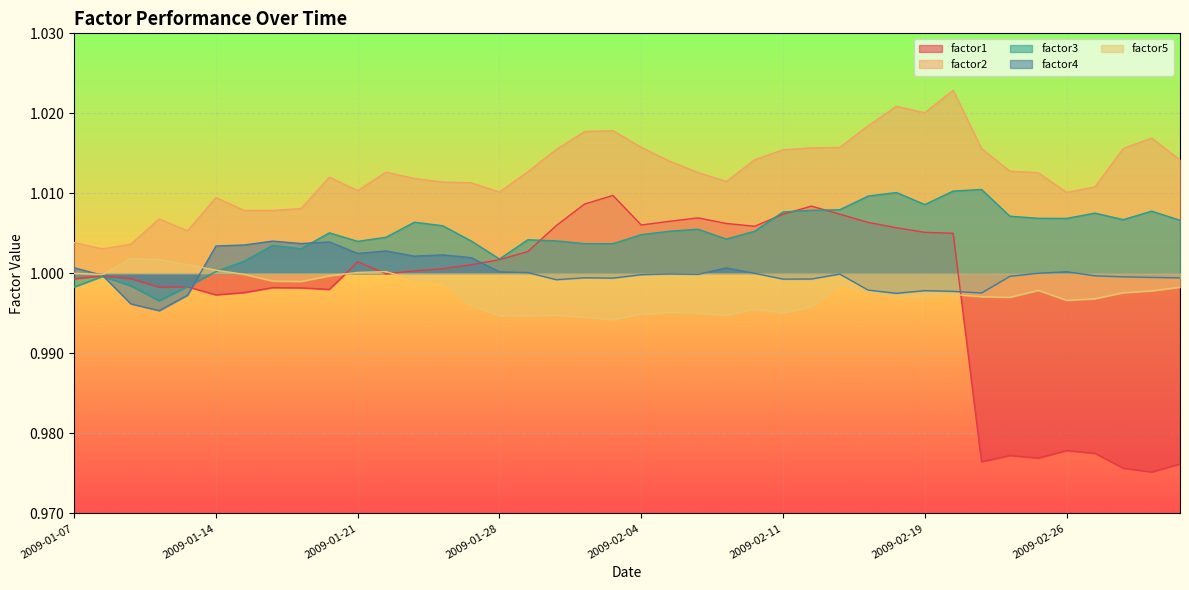

Between 2009-01-22 and 2009-02-10, which is larger?

2009-02-10